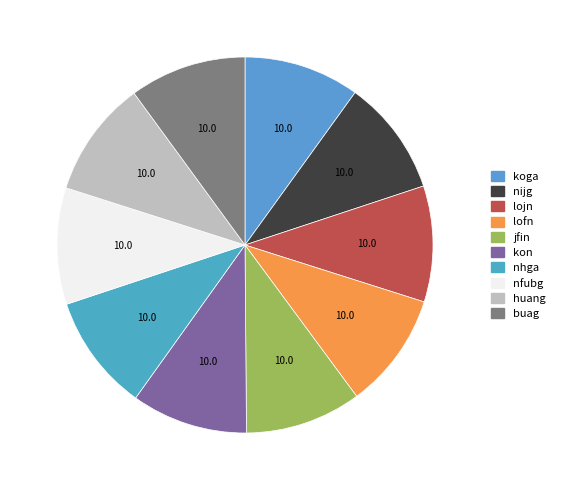

To the nearest percent, what is the average slice percentage?

10%